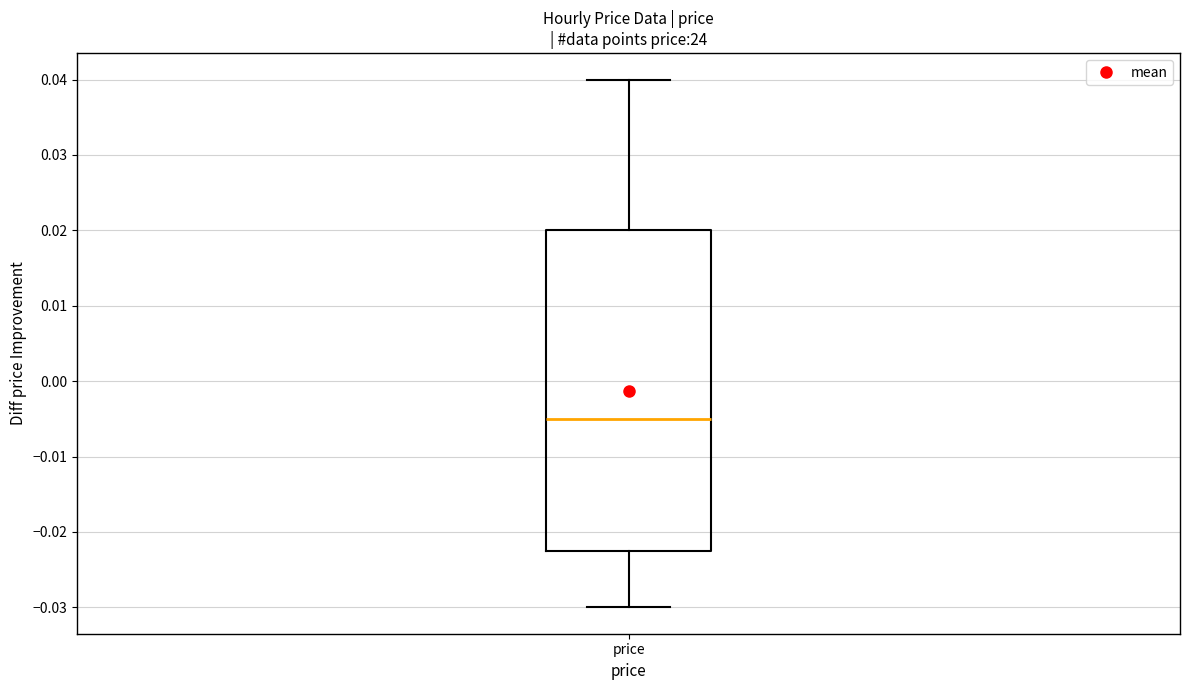

Read this box plot against the y-axis: the position of the median line, the range covered by the box, and the ends of both whiskers. The values are not printed on the chart, so give them approximately, as read against the axis.

median -0.005, box -0.022 to 0.020, whiskers -0.030 to 0.040